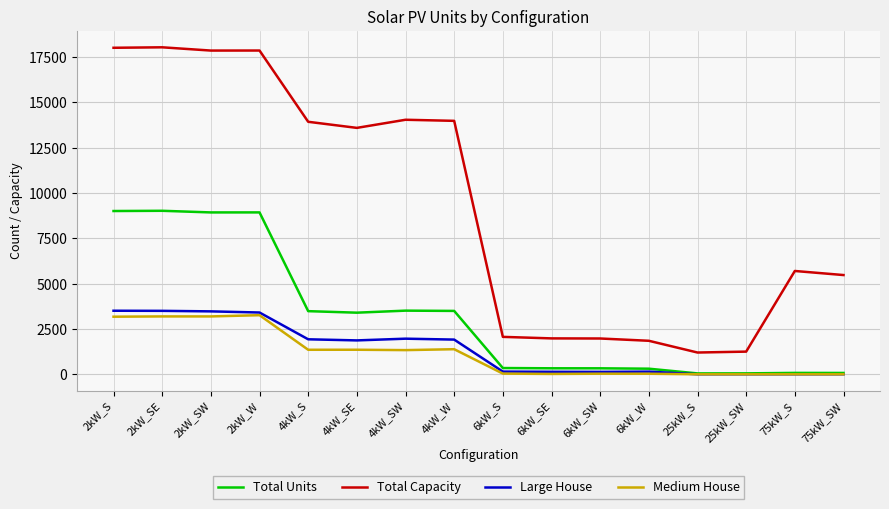

Which series has the widest spread of values?

Total Capacity